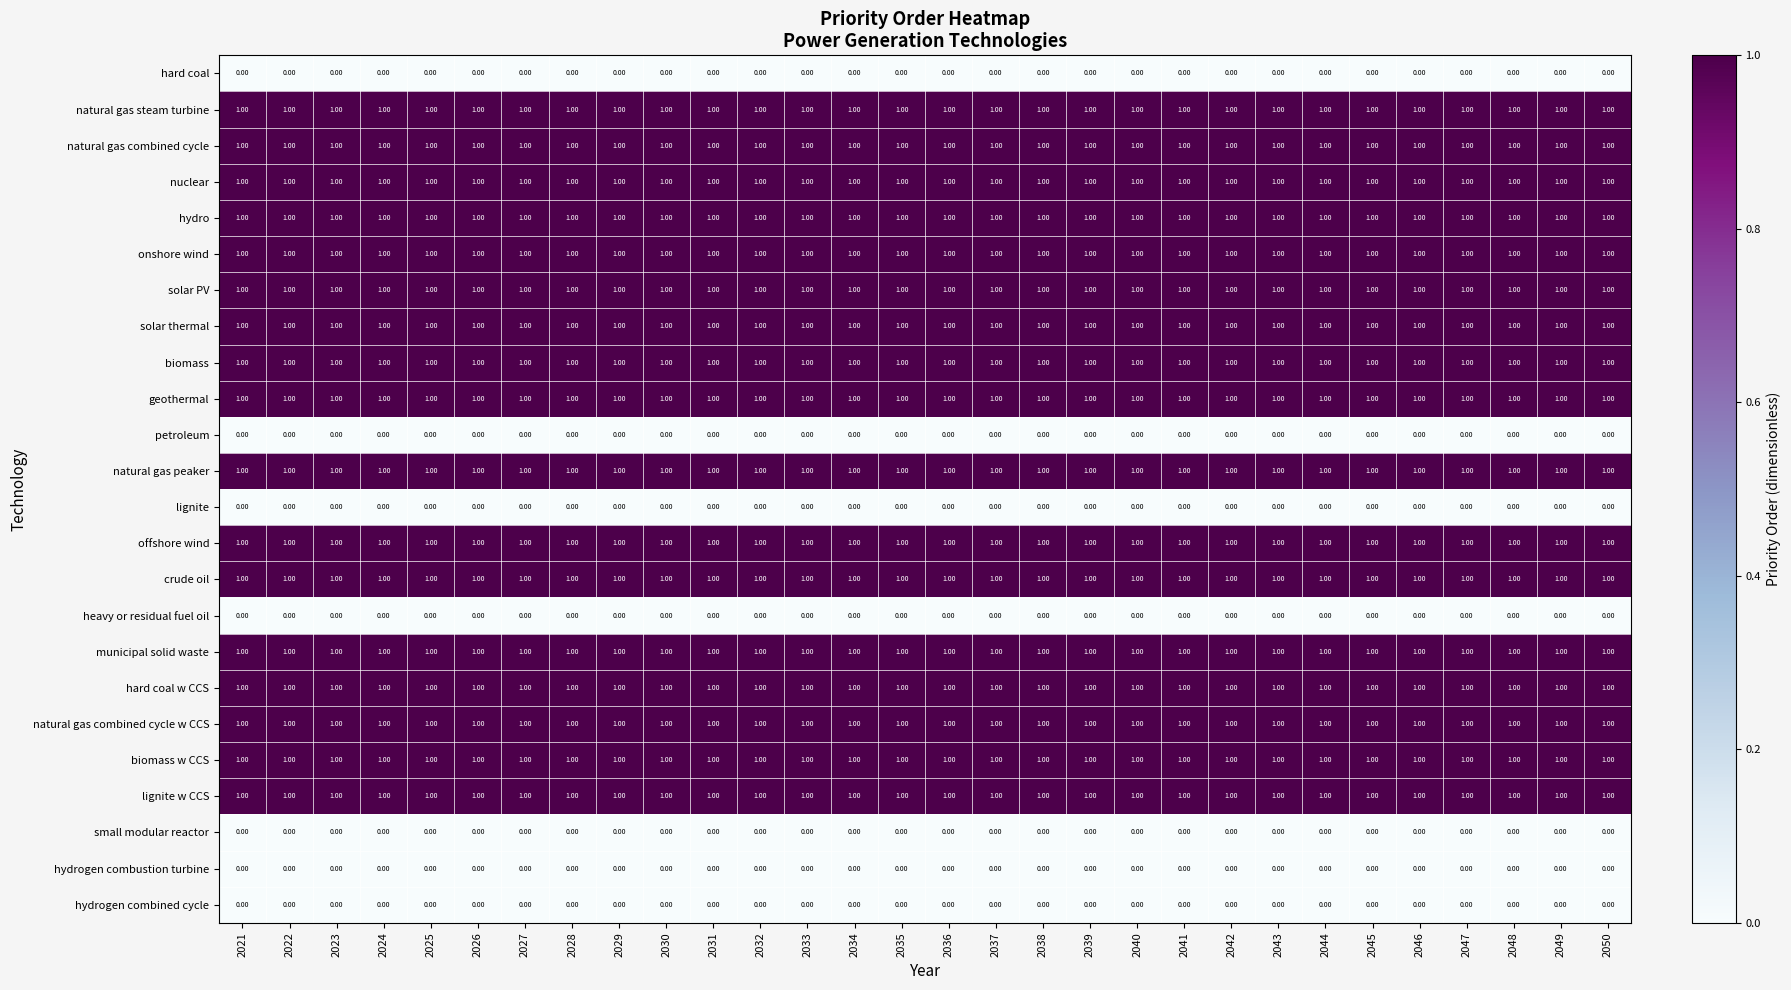

What is the sum of all lignite w CCS values?

30